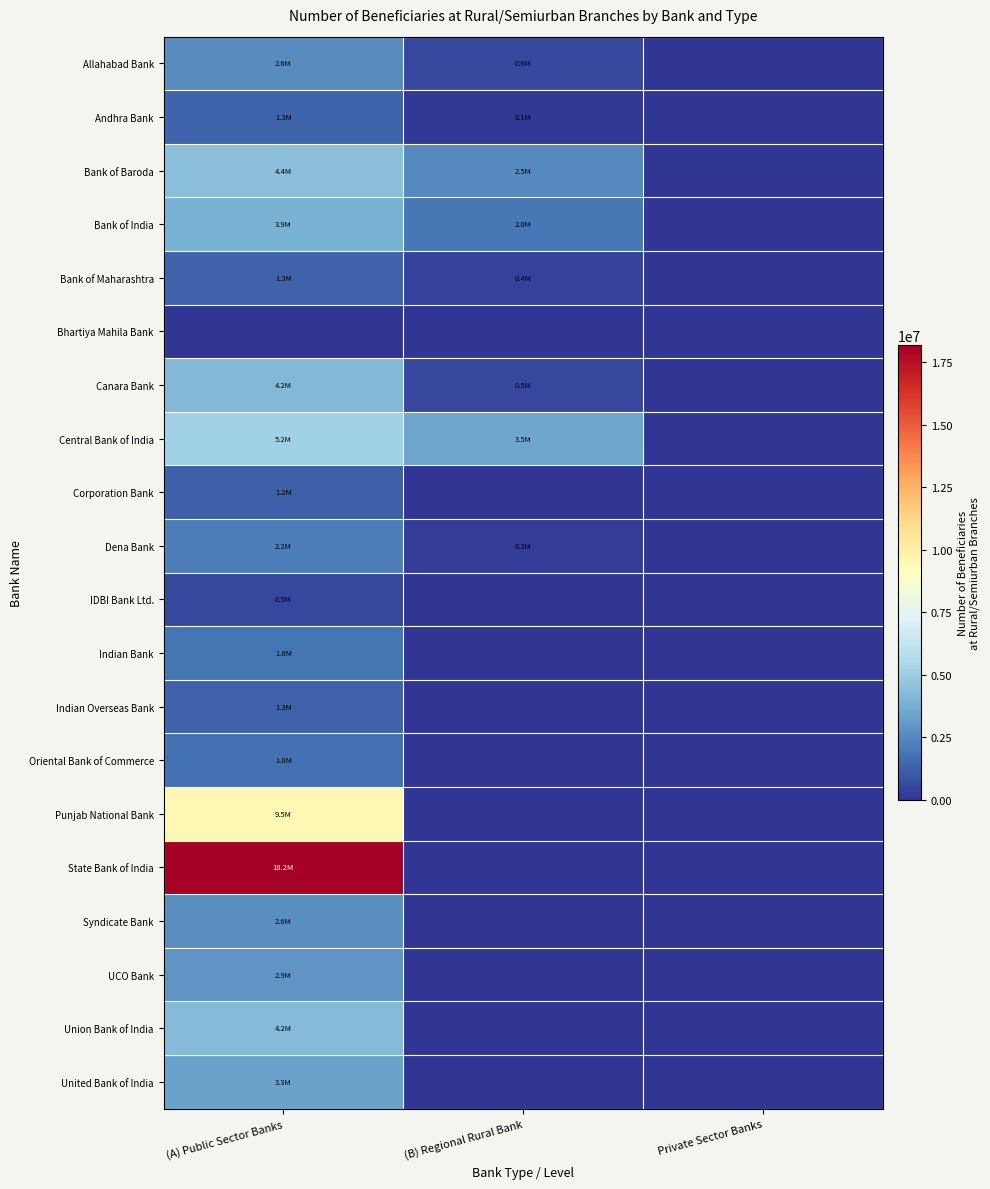

Count the number of categories in the chart.

3